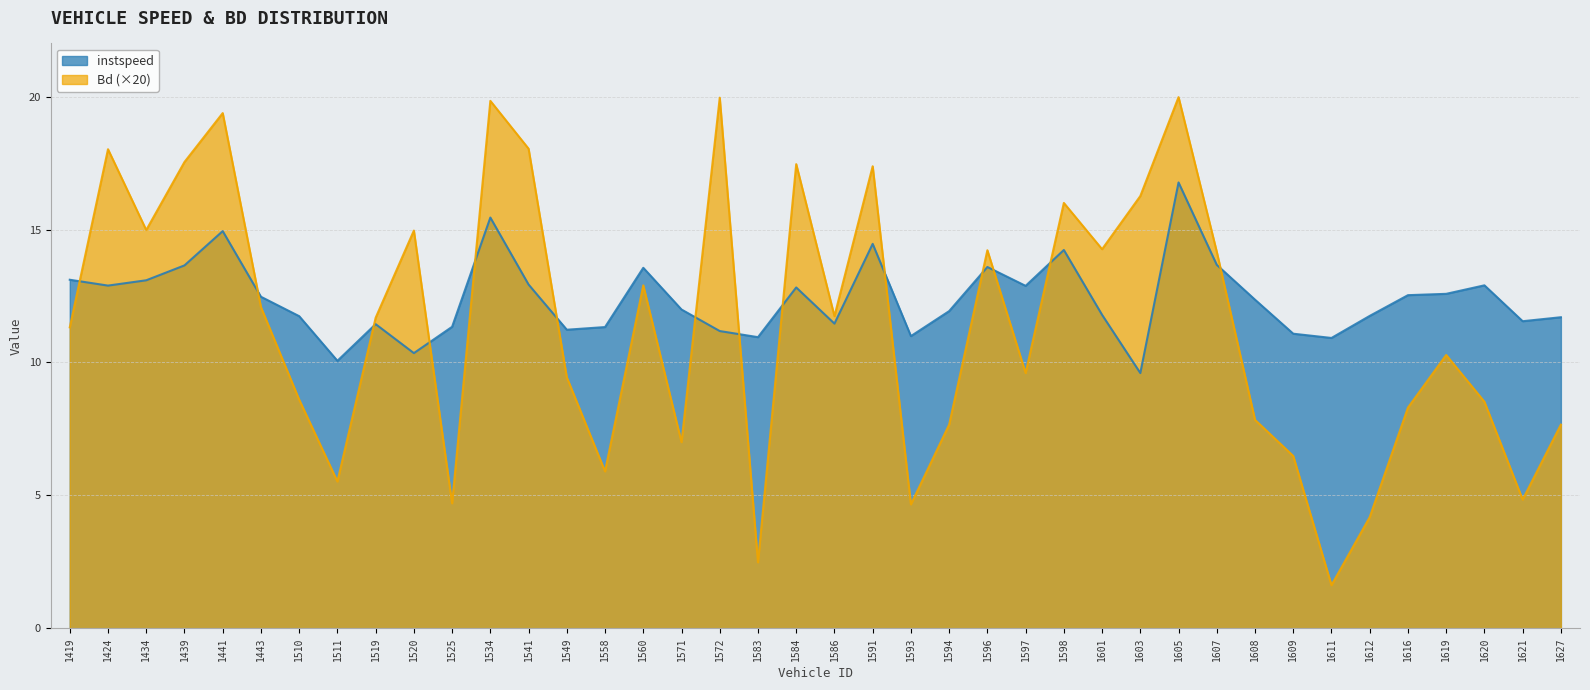

What is the approximate value of instspeed at 1424?

12.9